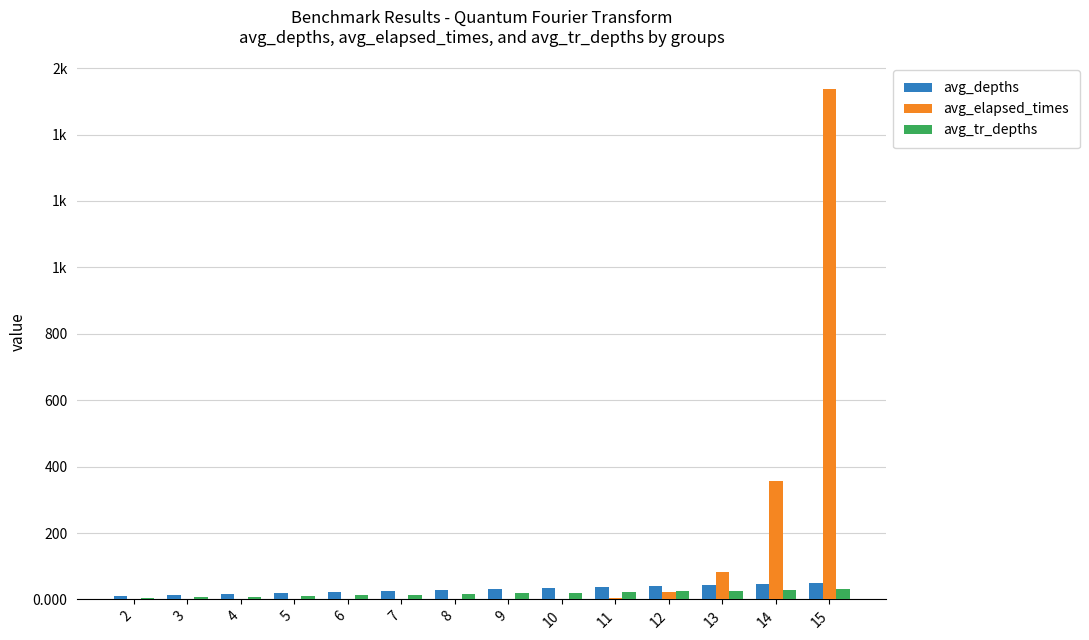

True or false: avg_depths has a value of 3.1 at 2.

False